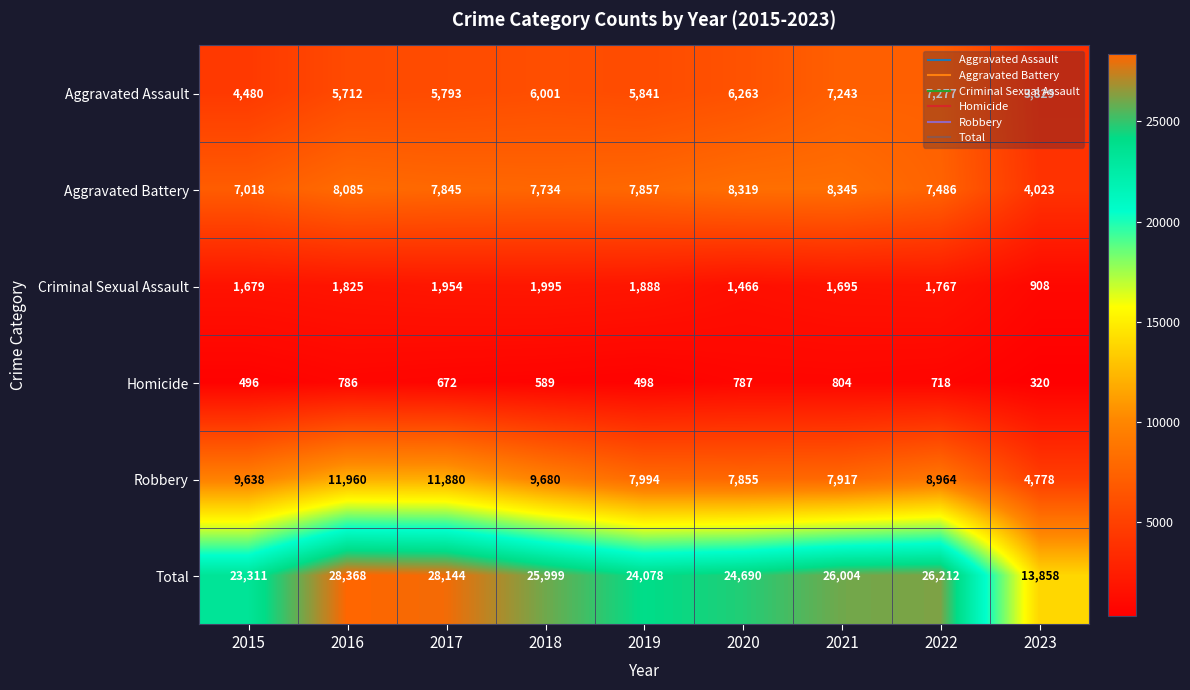

Which series has the largest total across all categories?

Total